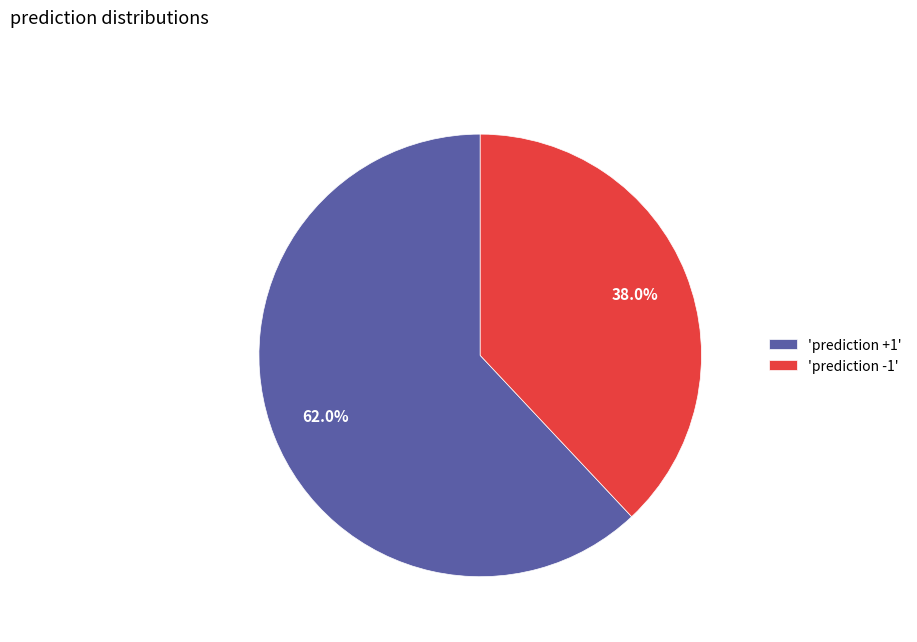

How much of the chart is everything except 'prediction +1'?

38.0%